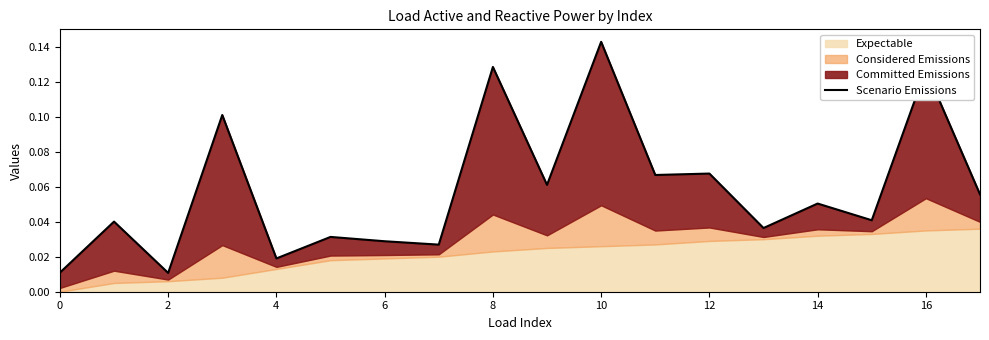

What is the sum of all values?

1.0